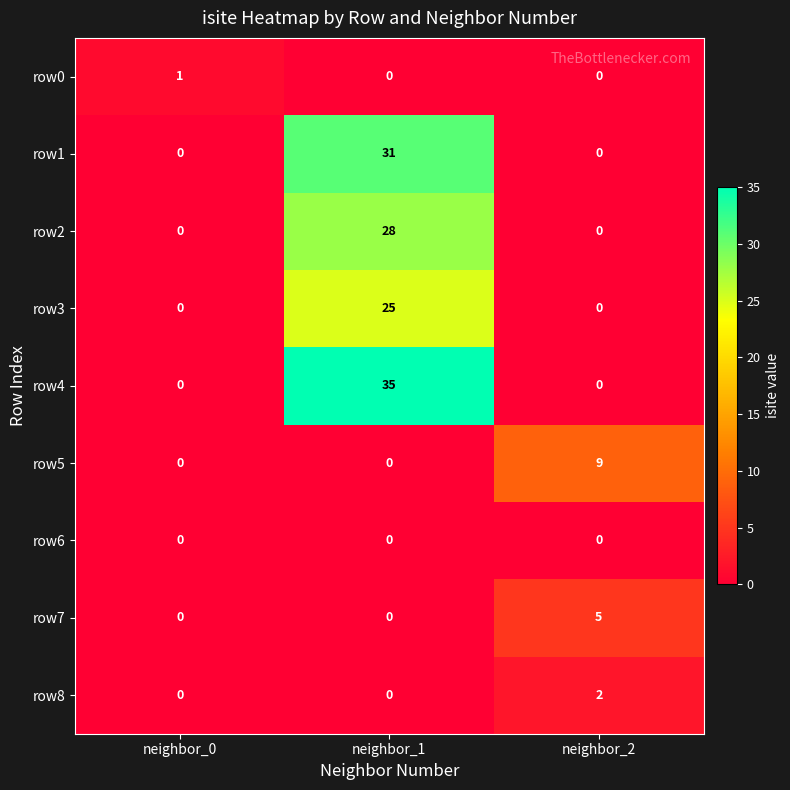

What is the approximate value of row4 at neighbor_1, to the nearest 5?

35